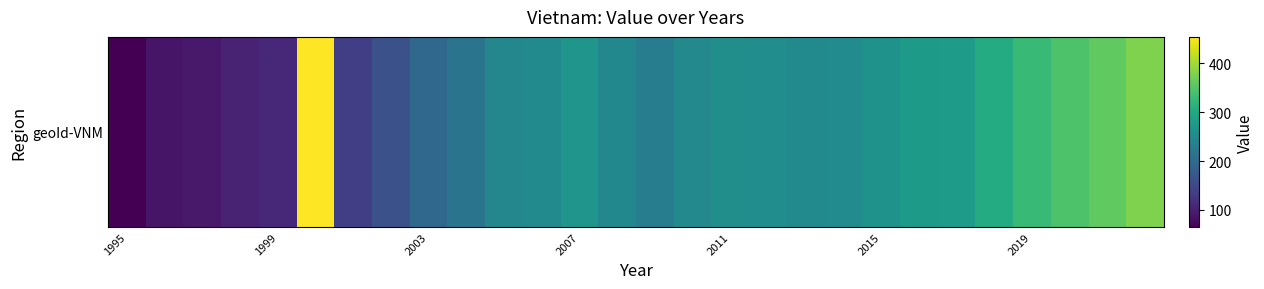

What is the minimum value shown in the chart?

65.0